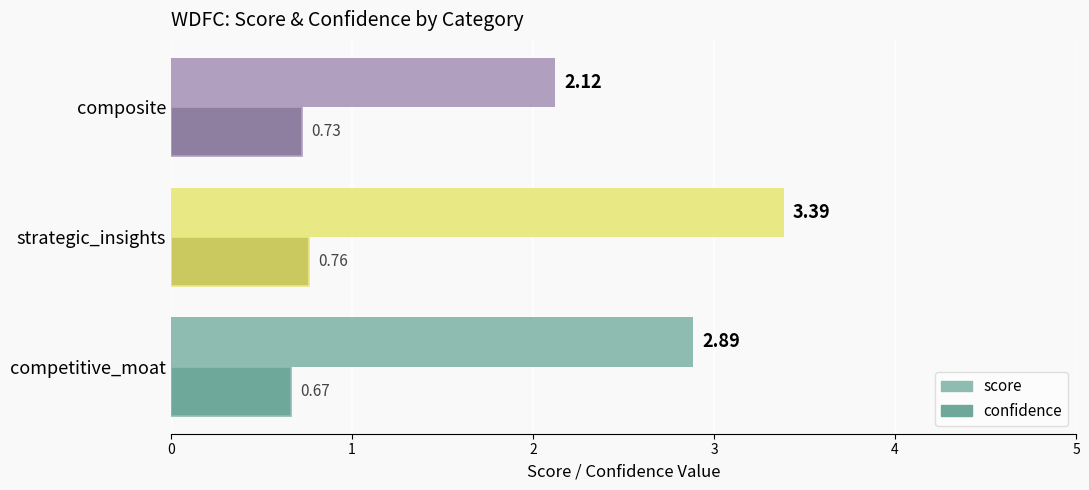

How many confidence values are between 0 and 1?

3